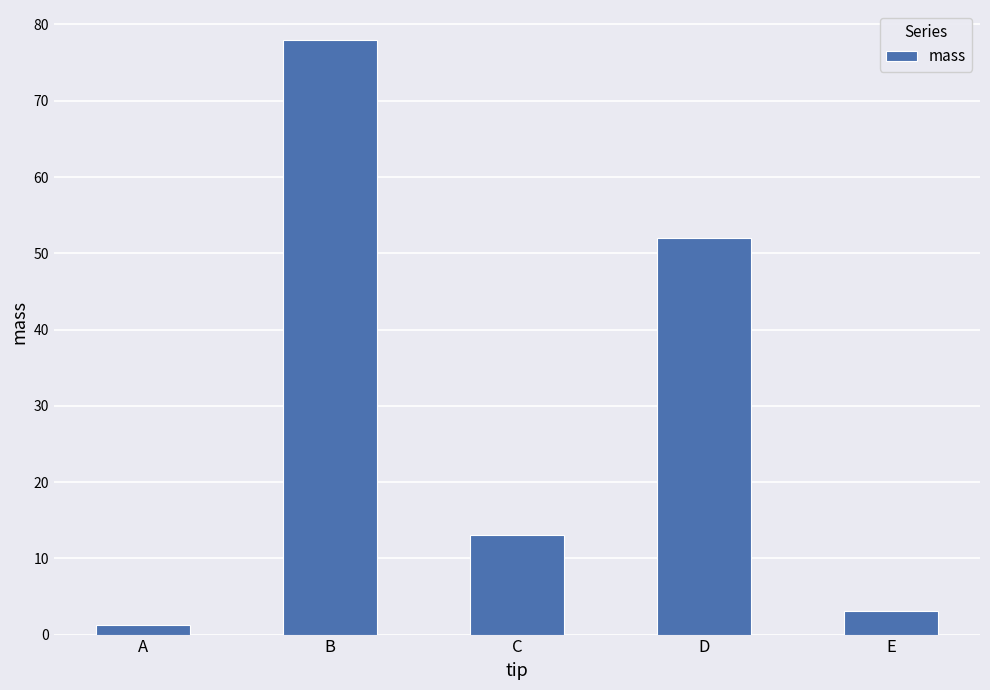

True or false: the data shows 3.1 at E.

True